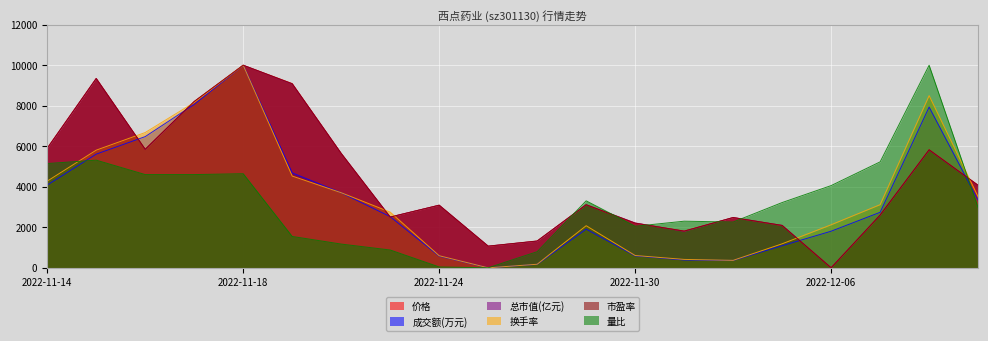

True or false: 总市值(亿元) has more than 2 points higher than both neighbors.

True